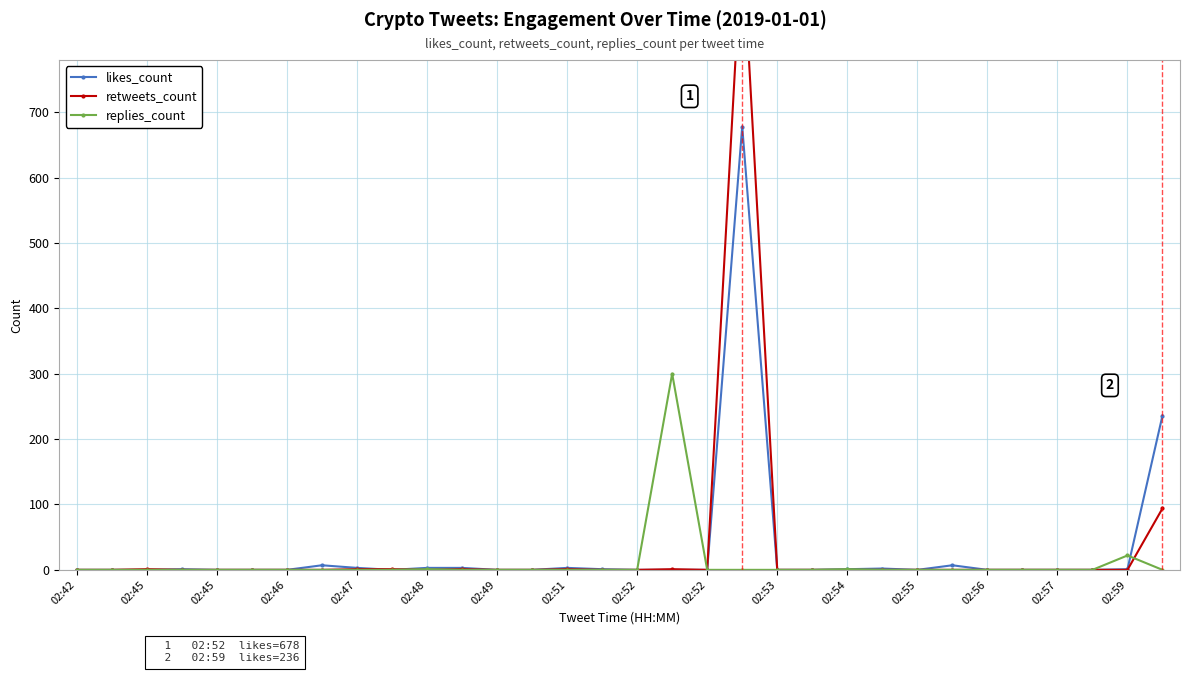

Rank the series by their average value, from lowest to highest.

replies_count, likes_count, retweets_count